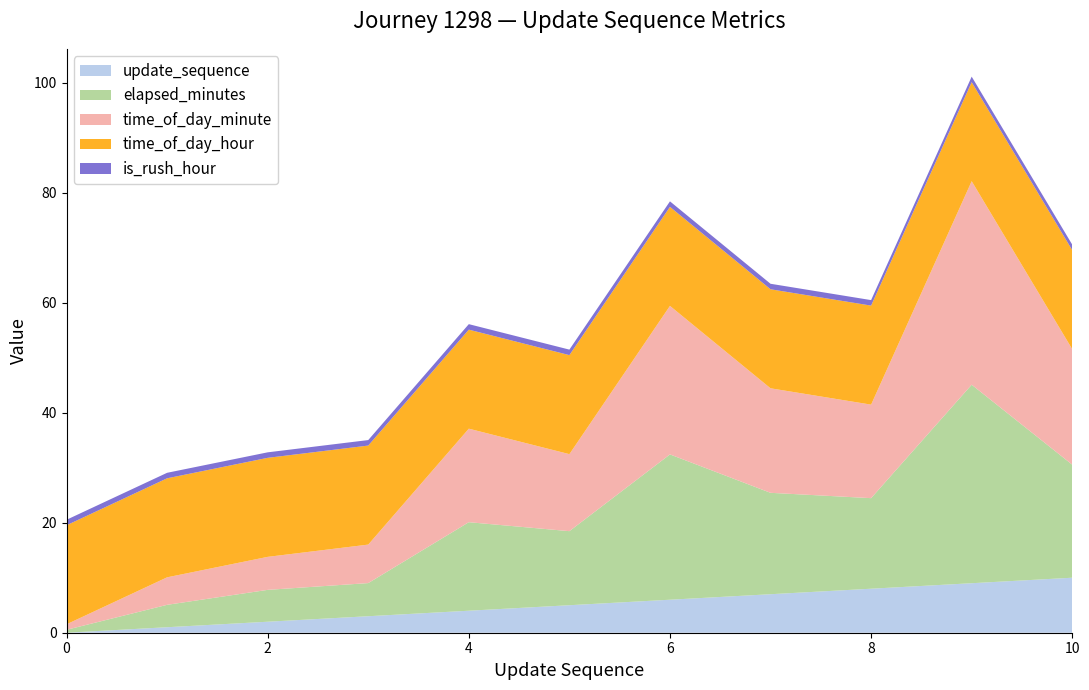

Reading left to right, what are all the values shown in this chart?

update_sequence: 0.0	1.0	2.0	3.0	4.0	5.0	6.0	7.0	8.0	9.0	10.0
elapsed_minutes: 0.5	4.1	5.8	6.0	16.1	13.5	26.4	18.4	16.5	36.1	20.5
time_of_day_minute: 1.0	5.0	6.0	7.0	17.0	14.0	27.0	19.0	17.0	37.0	21.0
time_of_day_hour: 18.0	18.0	18.0	18.0	18.0	18.0	18.0	18.0	18.0	18.0	18.0
is_rush_hour: 1.0	1.0	1.0	1.0	1.0	1.0	1.0	1.0	1.0	1.0	1.0
is_lunch_hour: 0.0	0.0	0.0	0.0	0.0	0.0	0.0	0.0	0.0	0.0	0.0